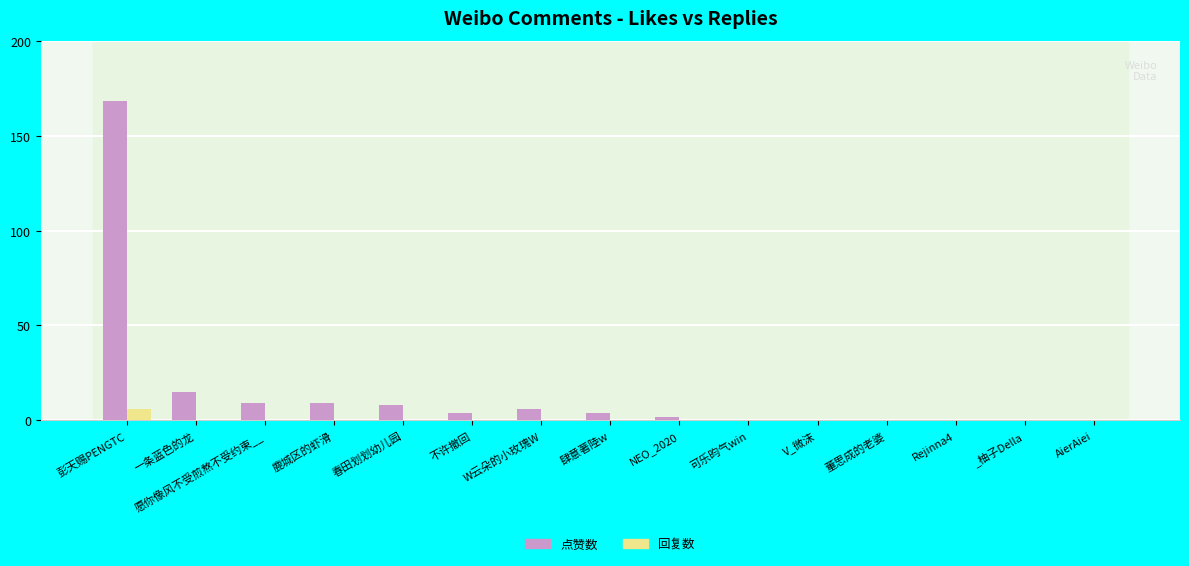

The value of 点赞数 at W云朵的小玫瑰W is 6. True or false?

True